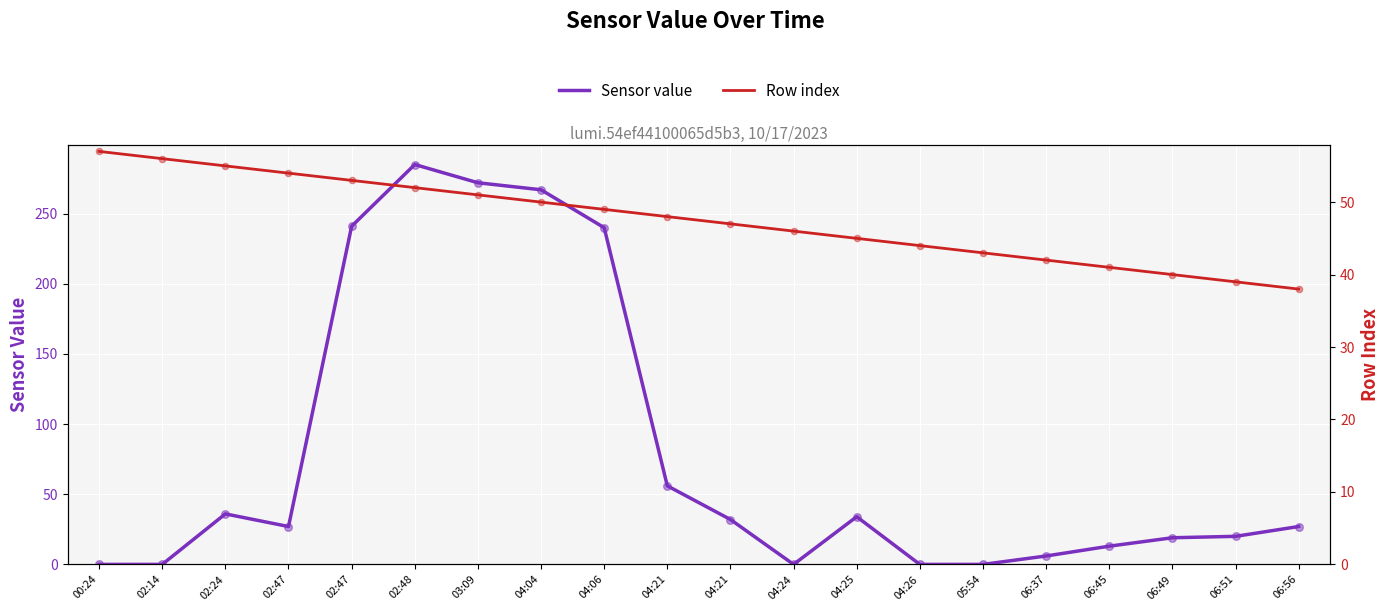

Which series reaches the maximum Y coordinate?

Sensor value